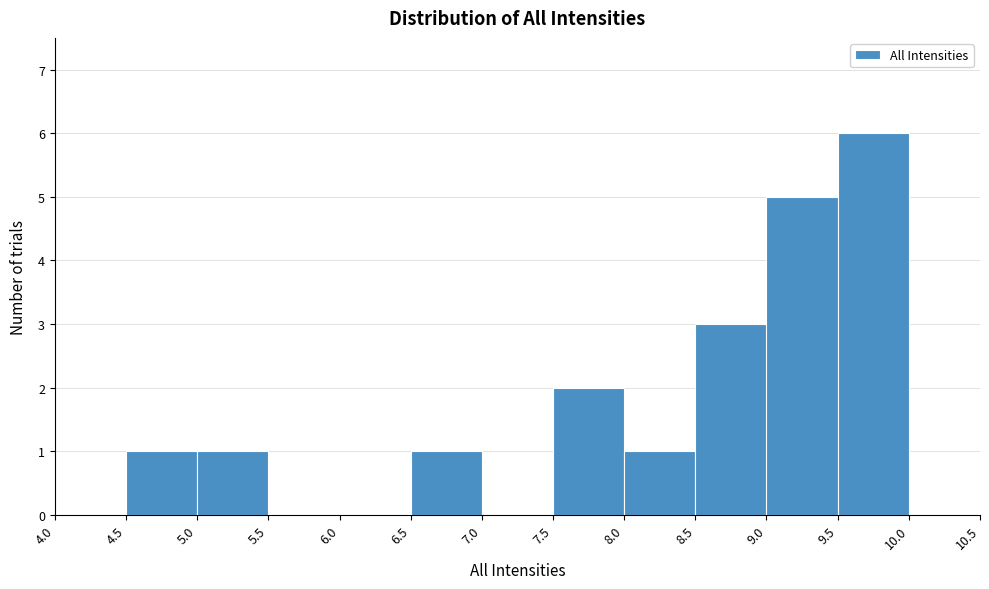

Reading left to right, transcribe this chart: for each bar, give the range it covers on the x-axis and its height. The values are not printed on the chart, so give them approximately, as read against the axis.

4.0 to 4.5: 0
4.5 to 5.0: 1
5.0 to 5.5: 1
5.5 to 6.0: 0
6.0 to 6.5: 0
6.5 to 7.0: 1
7.0 to 7.5: 0
7.5 to 8.0: 2
8.0 to 8.5: 1
8.5 to 9.0: 3
9.0 to 9.5: 5
9.5 to 10.0: 6
10.0 to 10.5: 0